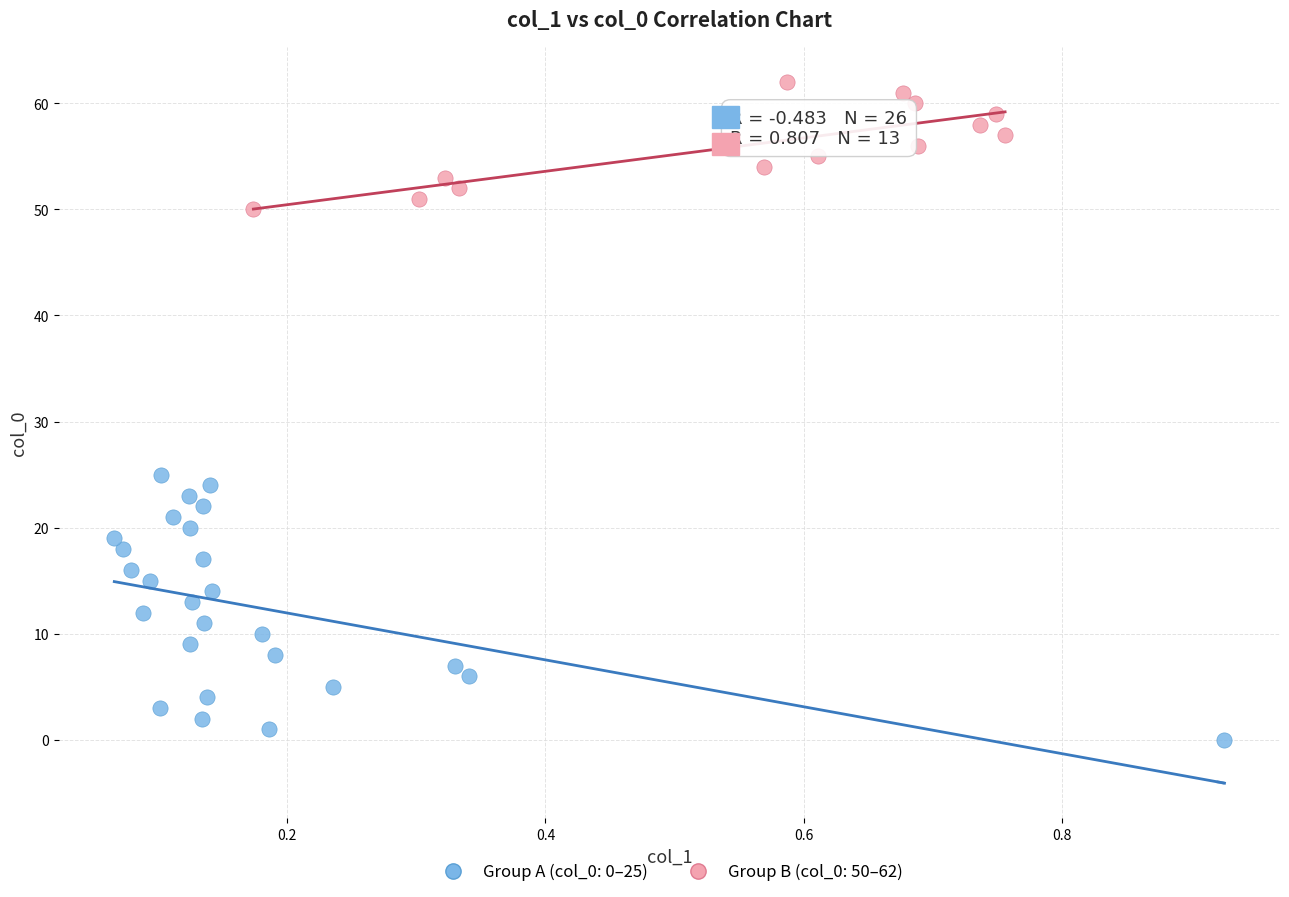

Which series has the largest Y range (max minus min)?

Group A (col_0: 0–25)